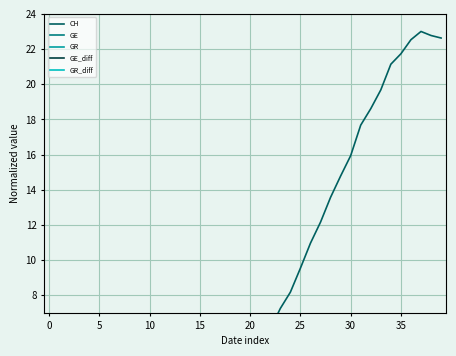

What is the sum of all GE_diff values?

4.2